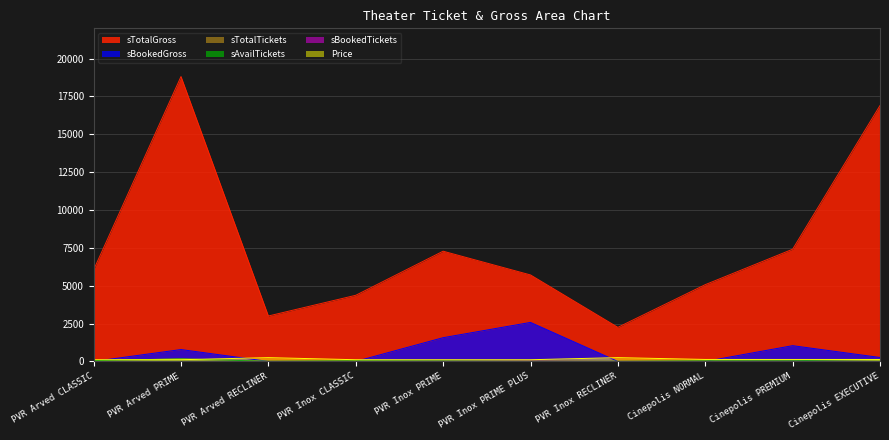

What are all the series names shown in the legend?

sTotalGross, sBookedGross, sTotalTickets, sAvailTickets, sBookedTickets, Price